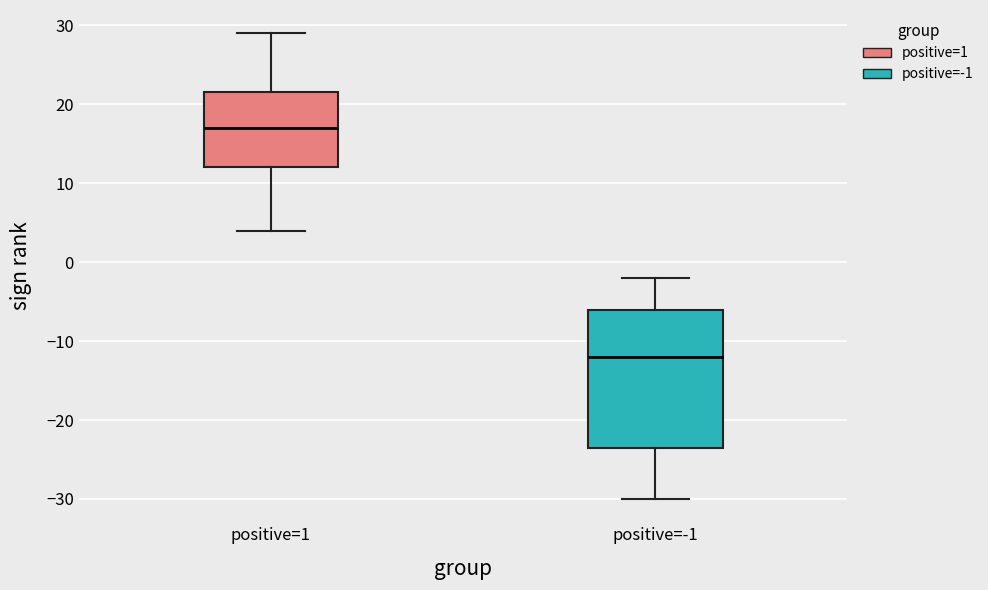

Which box has the highest median line?

positive=1